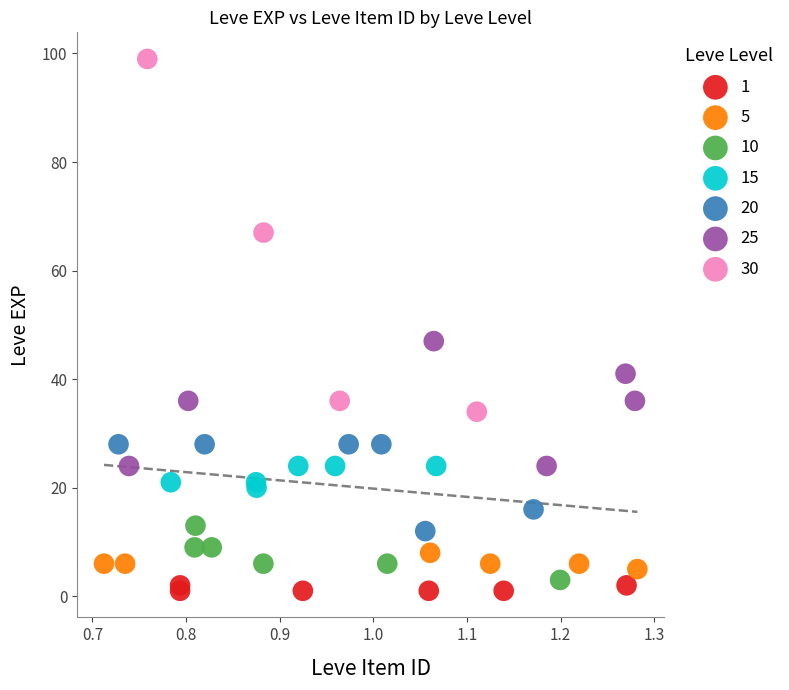

Which series reaches the maximum Y coordinate?

30